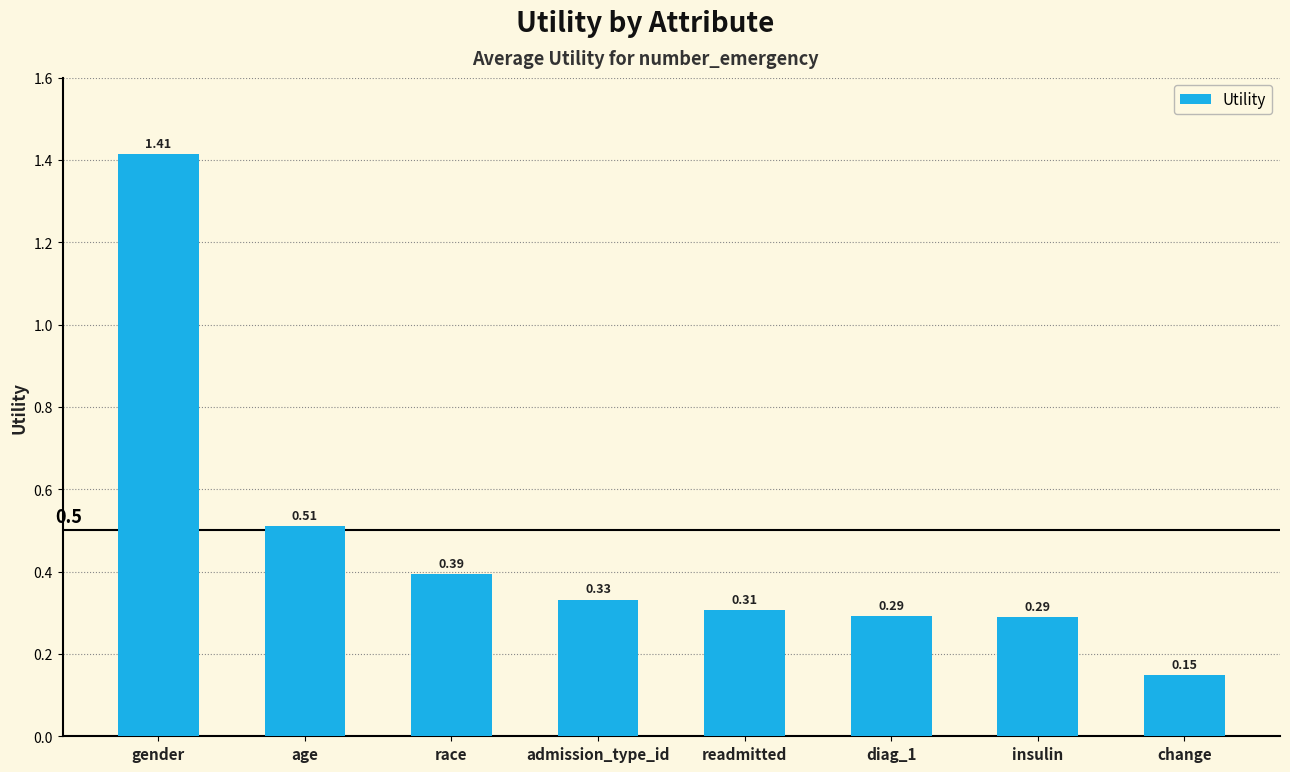

What is the difference between the maximum and minimum values?

1.3